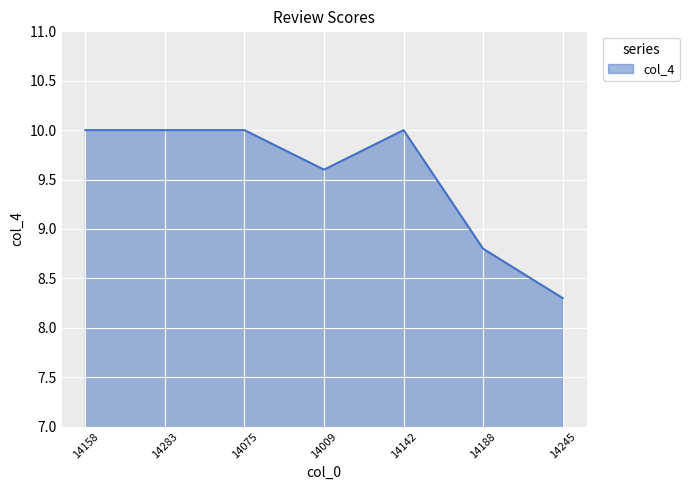

Reading left to right, what are all the values shown in this chart?

14158=10.0	14283=10.0	14075=10.0	14009=9.6	14142=10.0	14188=8.8	14245=8.3